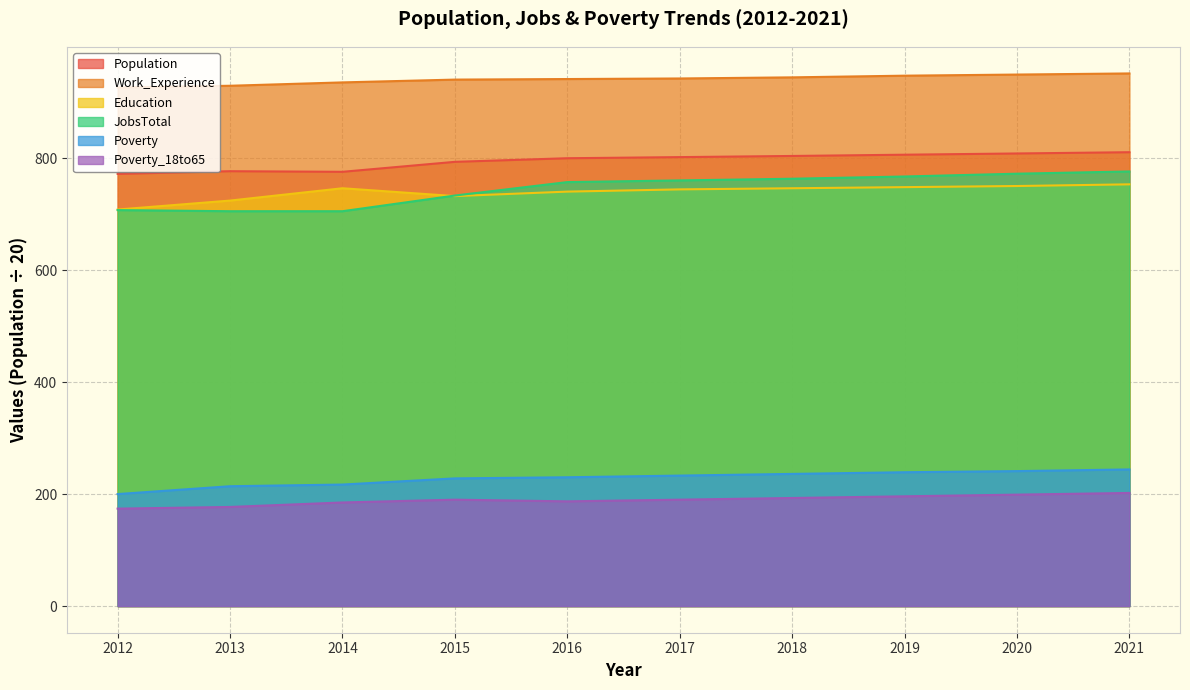

Which series changed the most between 2013 and 2021?

JobsTotal